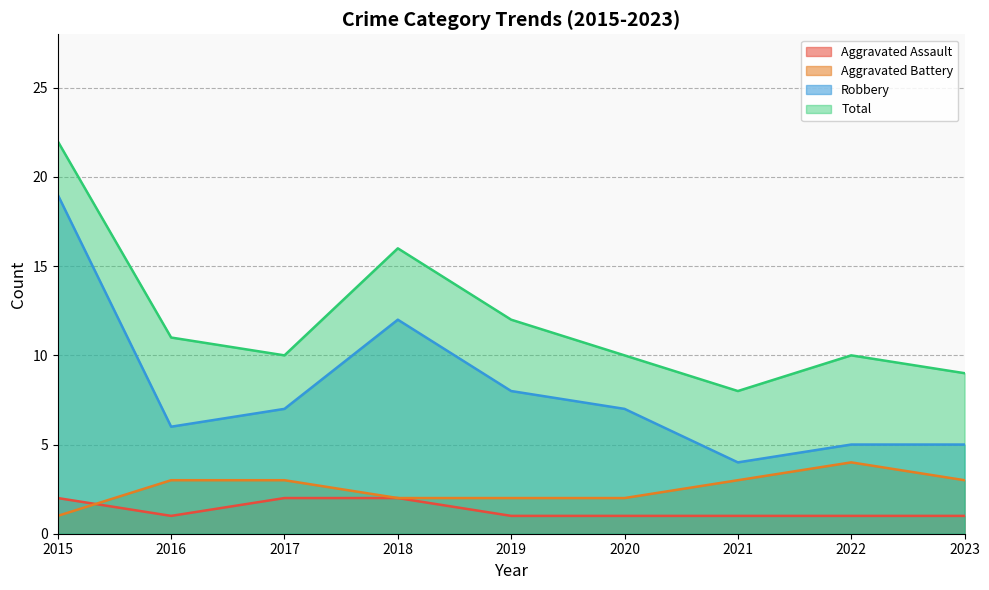

Where is Robbery nearest to the value 11?

2018